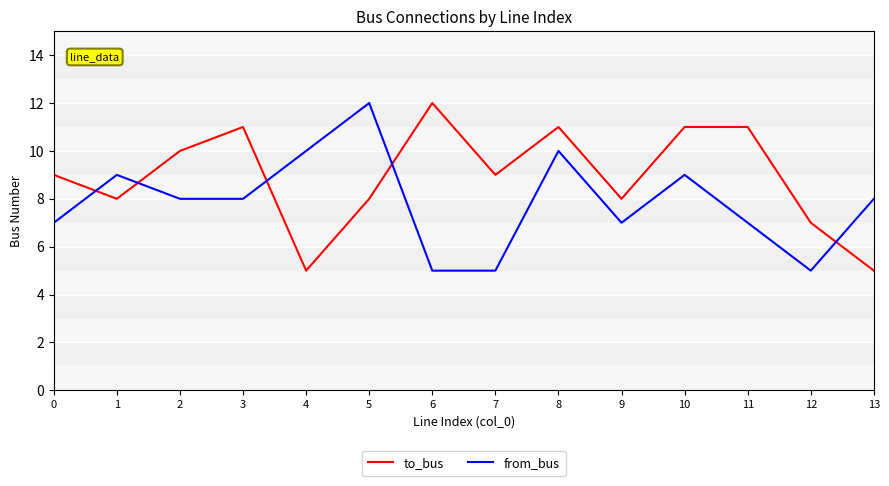

What is the highest value of the to_bus series?

12